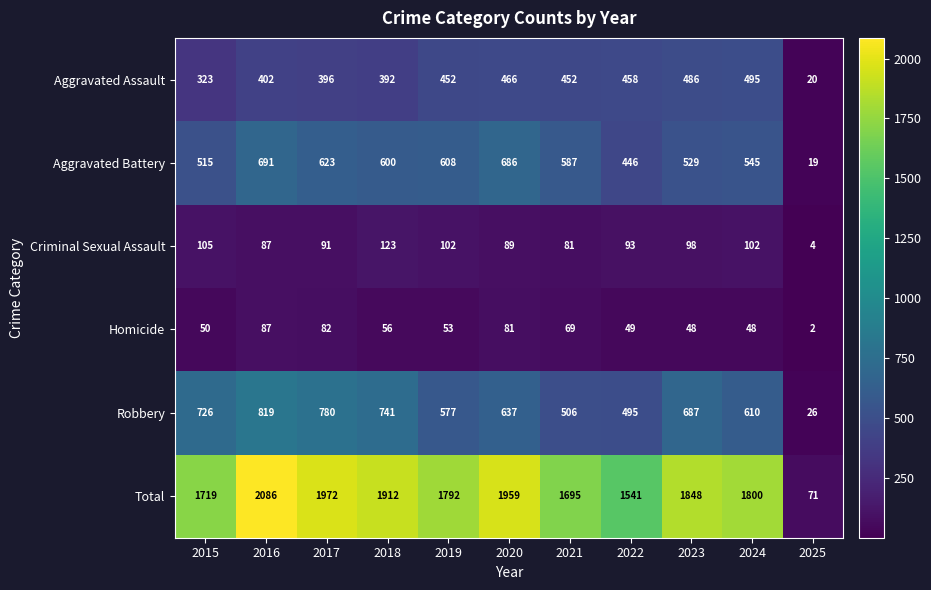

What is the greatest value displayed?

2086